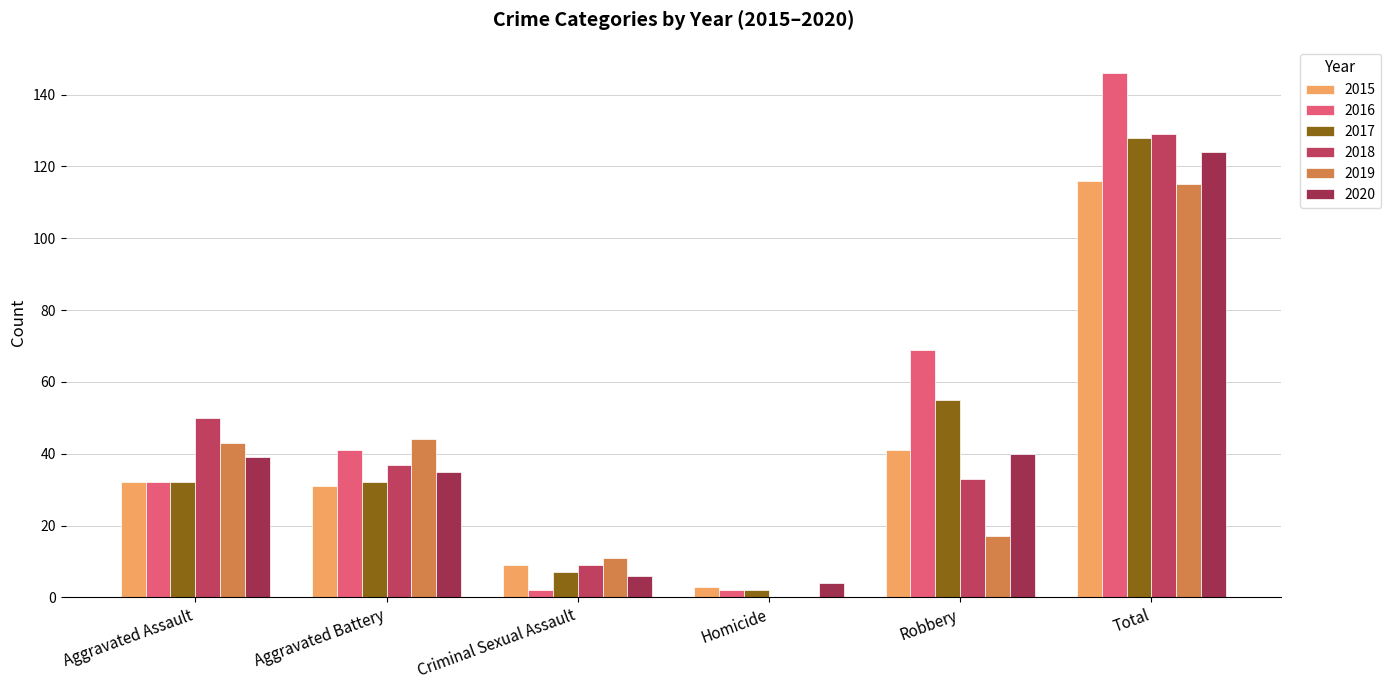

The value of 2018 at Homicide is 0. True or false?

True